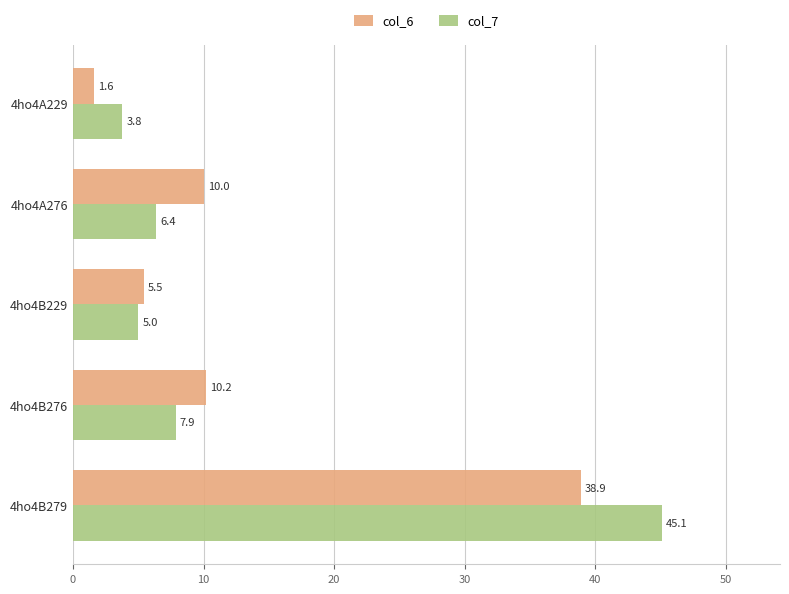

Rank the series by their maximum value, from lowest to highest.

col_6, col_7